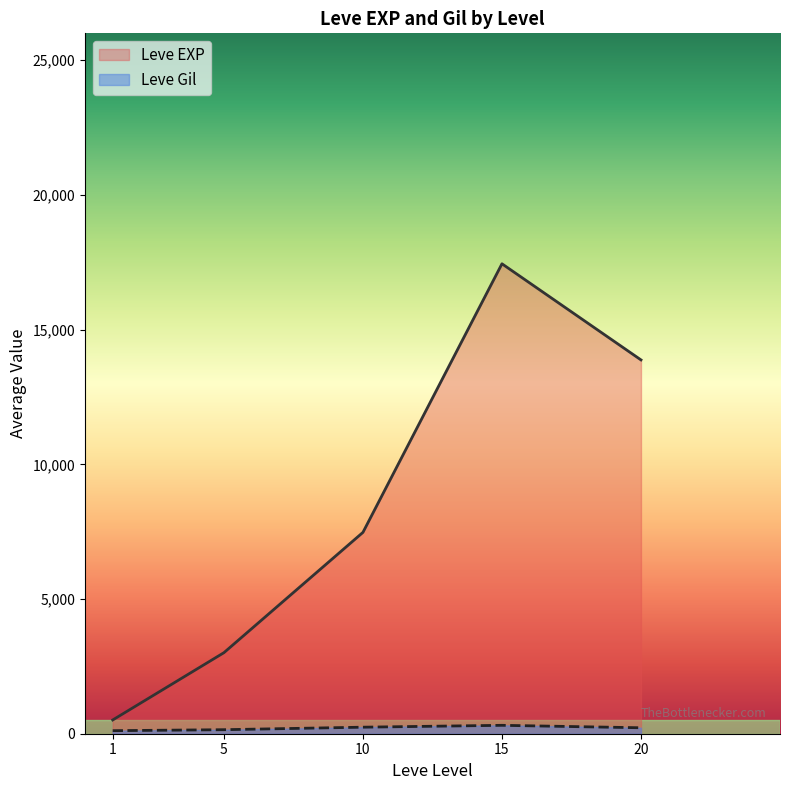

Which category has the lowest value across all series?

1